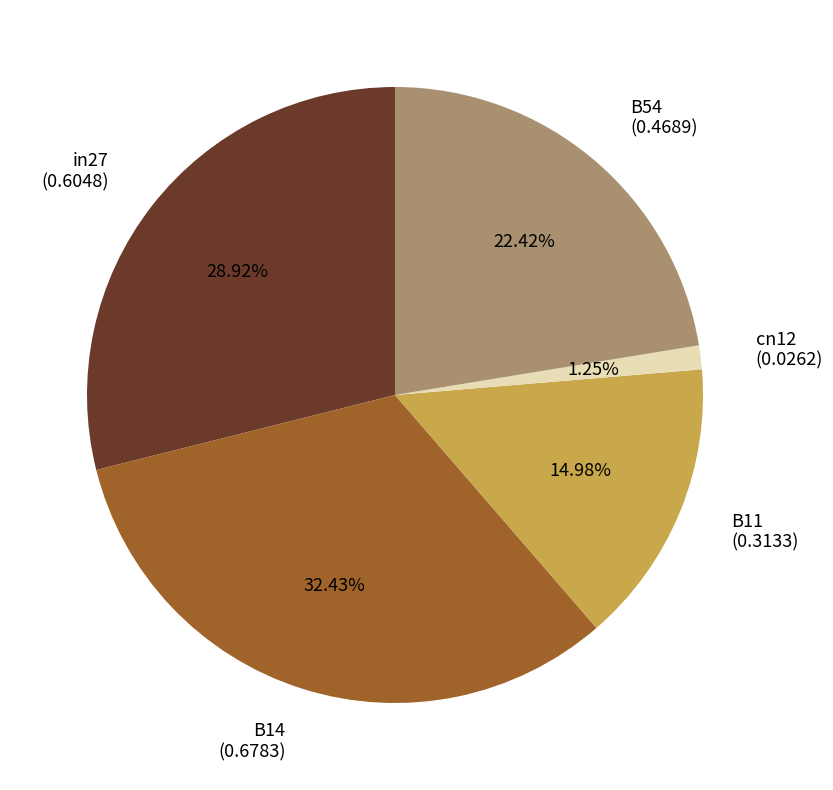

Is the sum of in27 and cn12 greater than half?

No